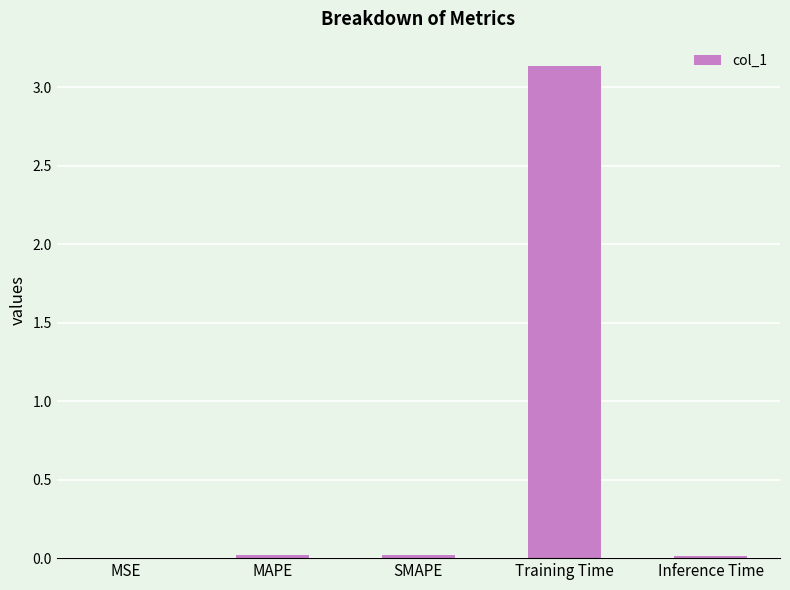

What is the sum of all values?

3.2